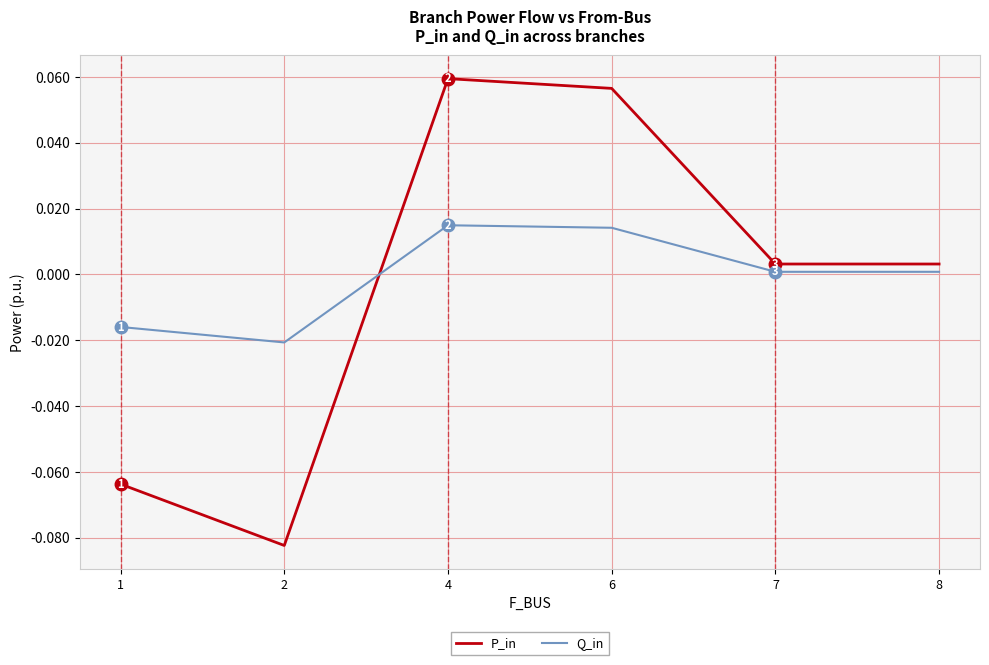

After their last crossing, which series has the higher values: Q_in or P_in?

P_in